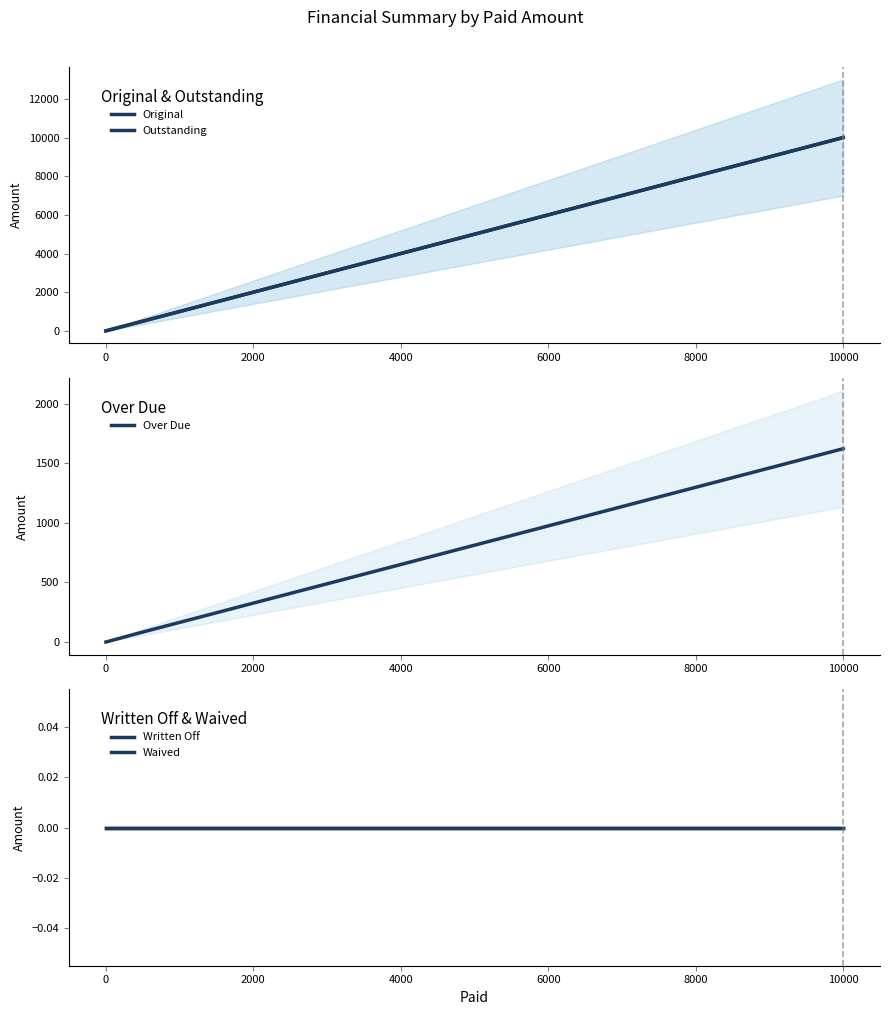

The Over Due series shows 1622.5 at 10000. True or false?

True